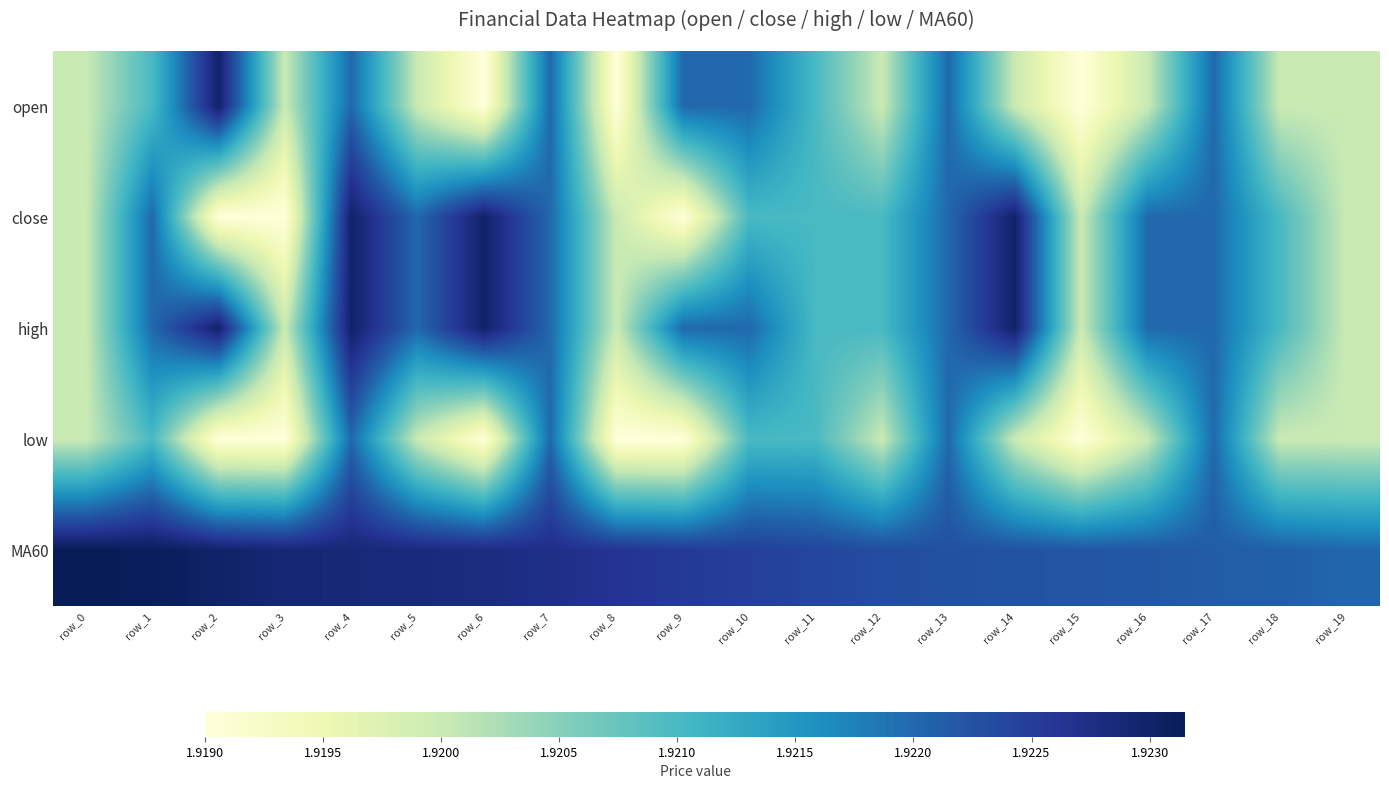

Which has a higher value, row_3 or row_19?

row_3